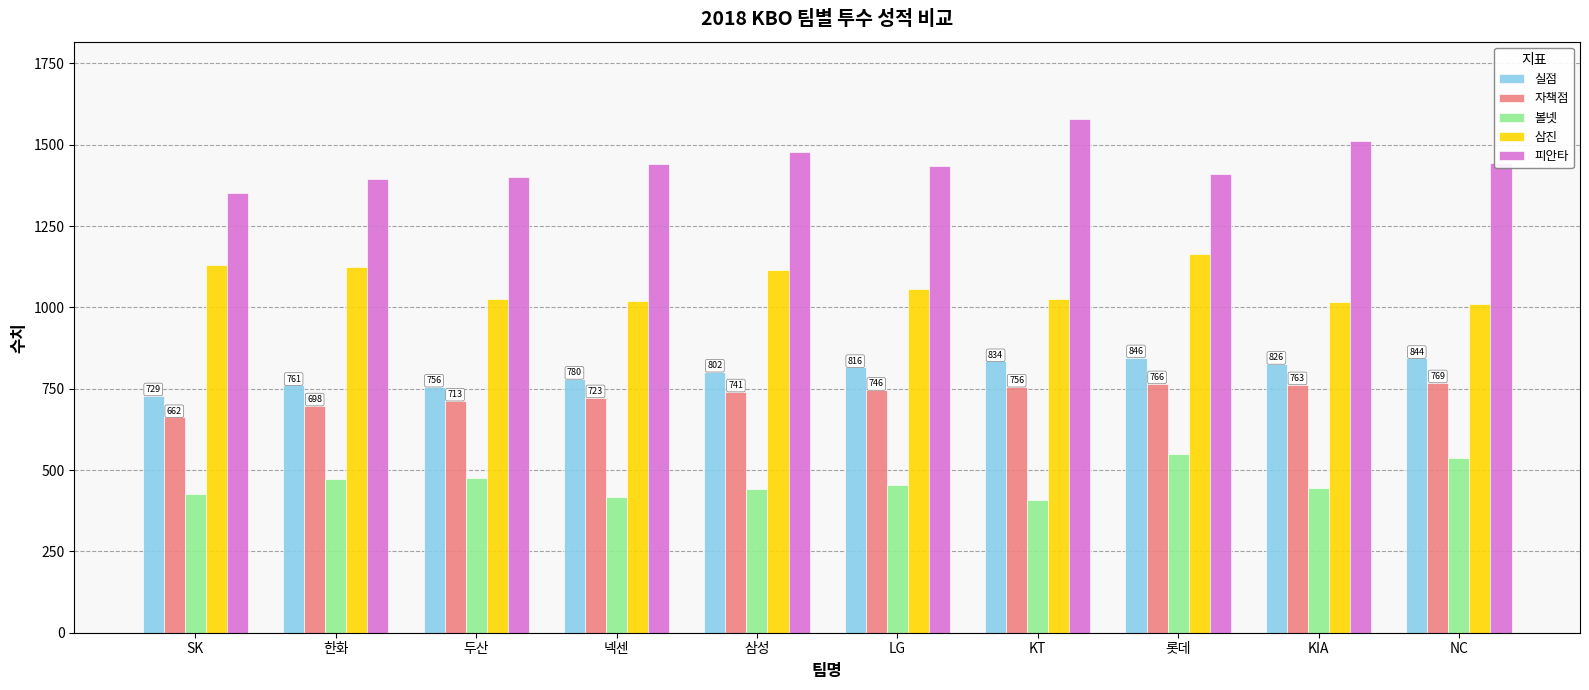

True or false: 삼진 has a value of 732 at SK.

False